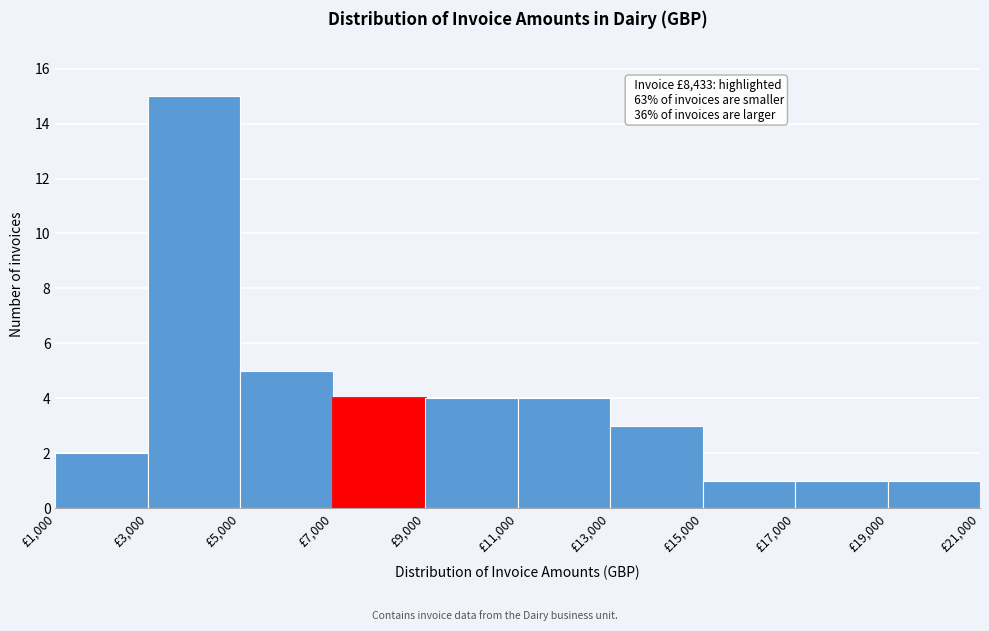

Over which range of the x-axis is the bar tallest?

3000 to 5000